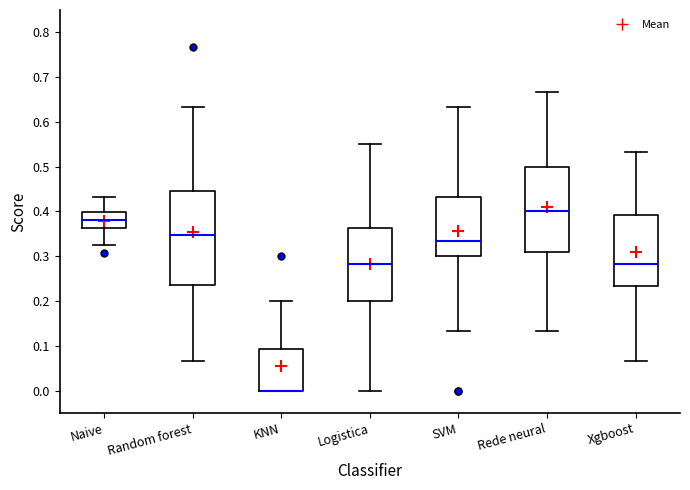

Where is the upper edge of the box for Naive on the y-axis? The values are not printed on the chart, so give them approximately, as read against the axis.

0.40